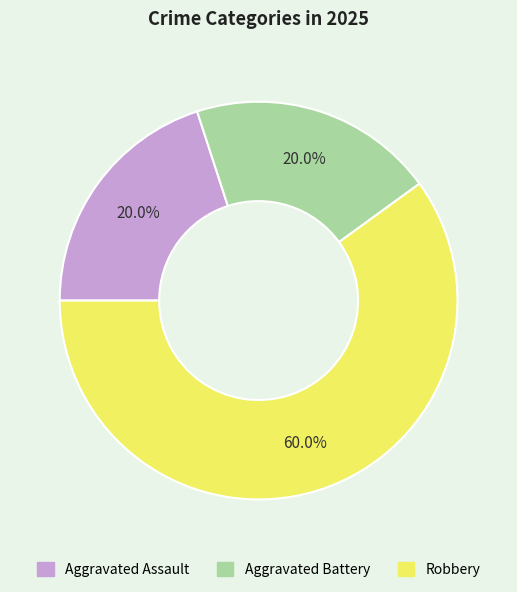

Which slice is the largest?

Robbery